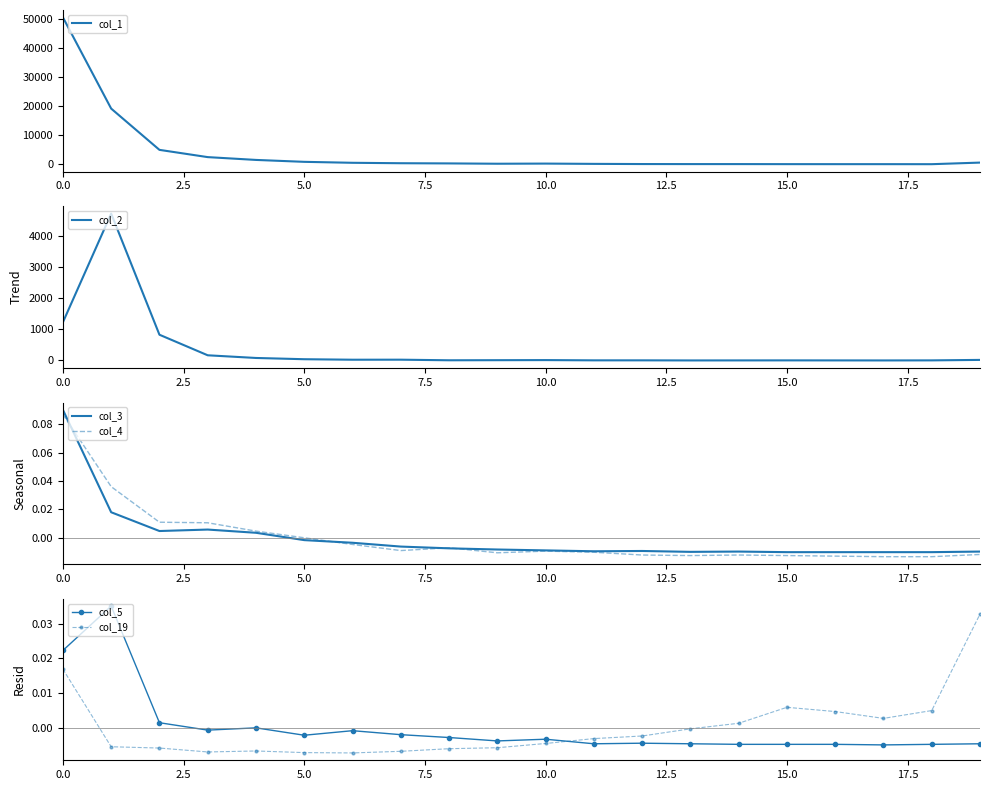

What is the difference between the maximum and minimum values in the col_1 series?

50634